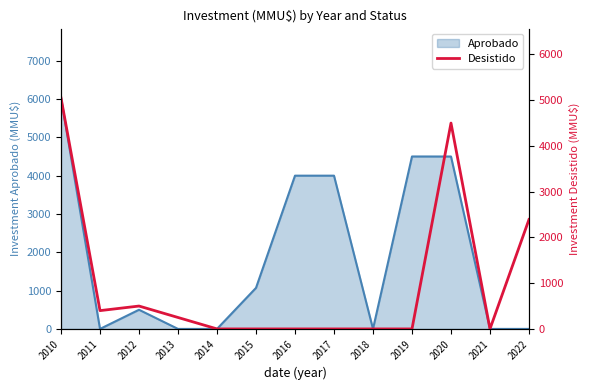

At which category does the chart reach its peak across all series?

2010